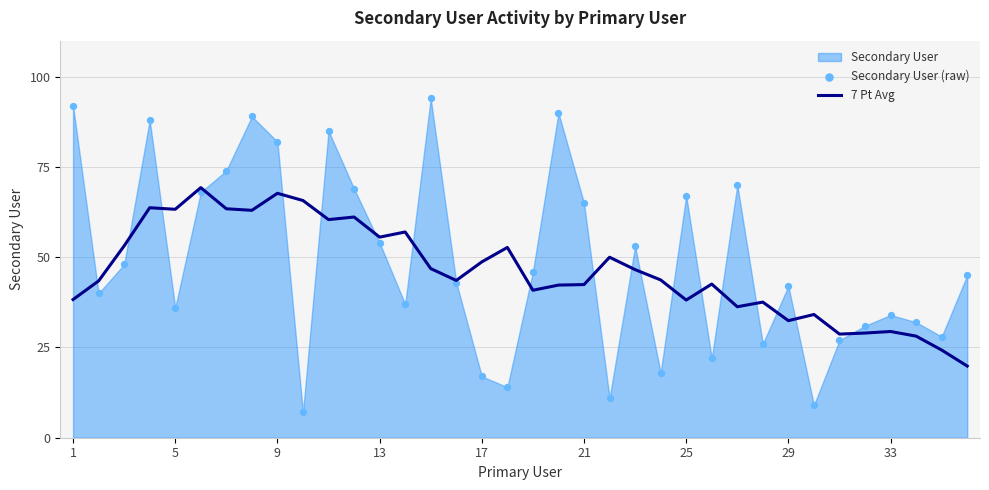

At how many categories does at least one series exceed 48?

22